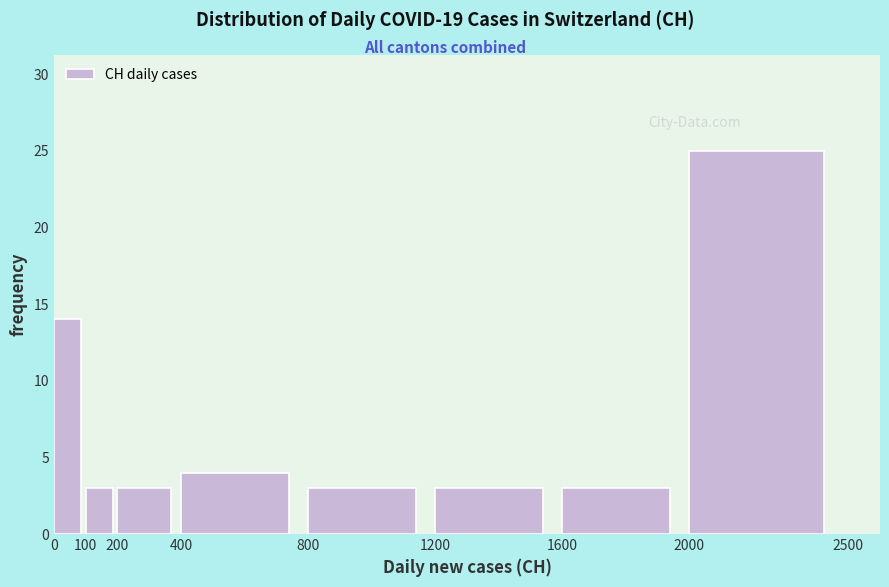

Over which range of the x-axis is the bar tallest?

2000 to 2500